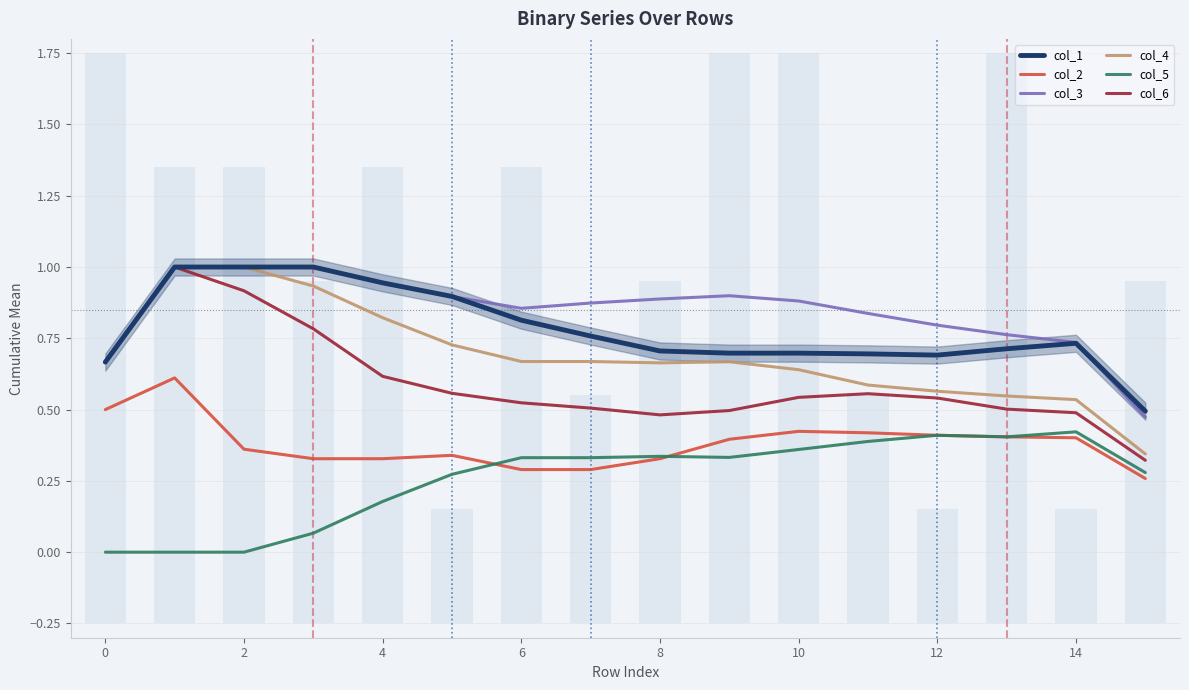

The value of col_2 at 0 is 1.0. True or false?

False